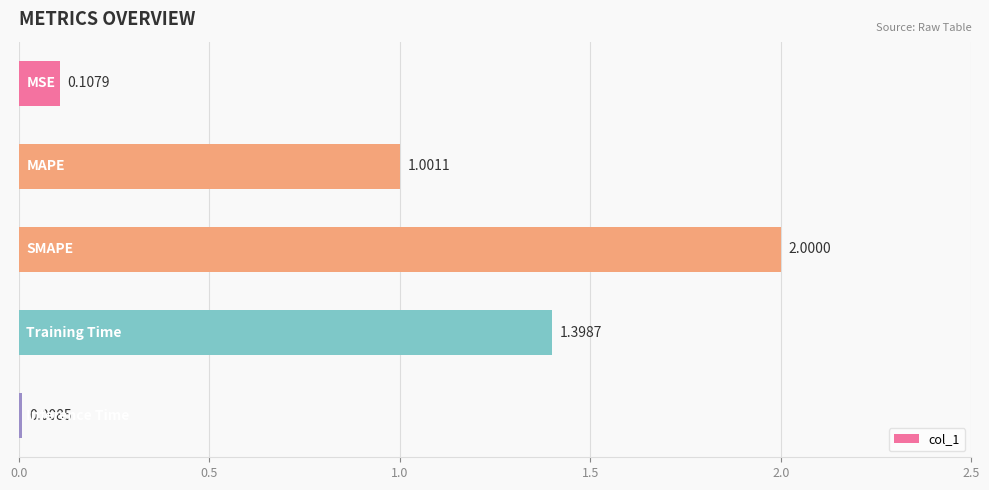

What is the difference between the second highest and second lowest values?

1.3